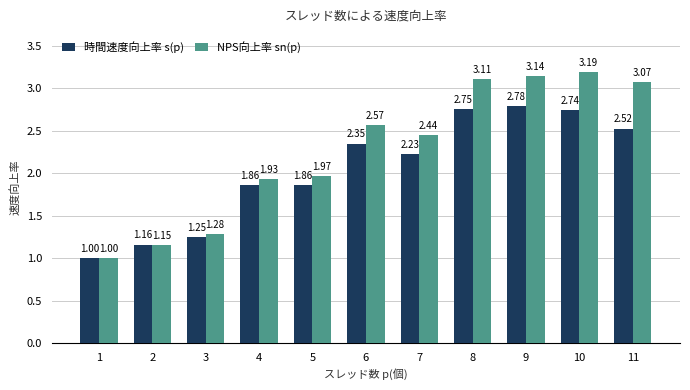

Which series has the largest total across all categories?

NPS向上率 sn(p)